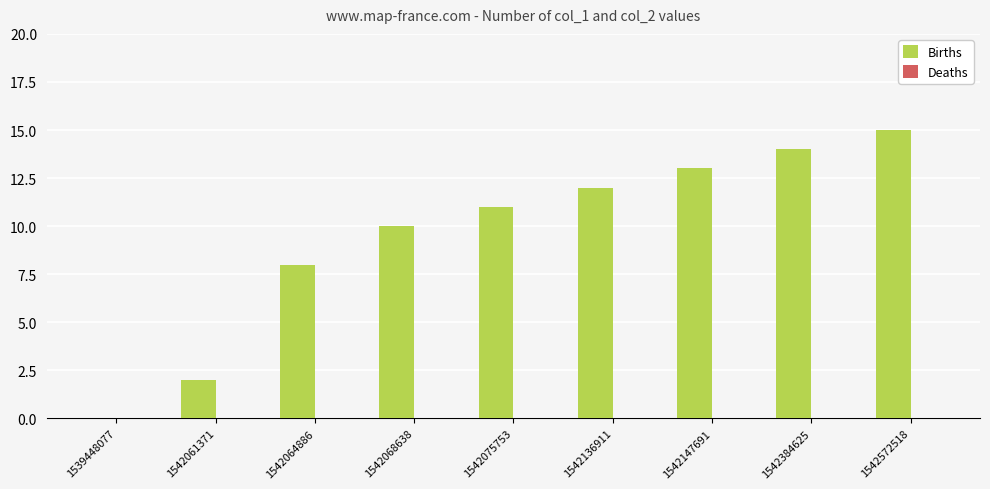

Is it true that the value at 1542061371 is 2?

True